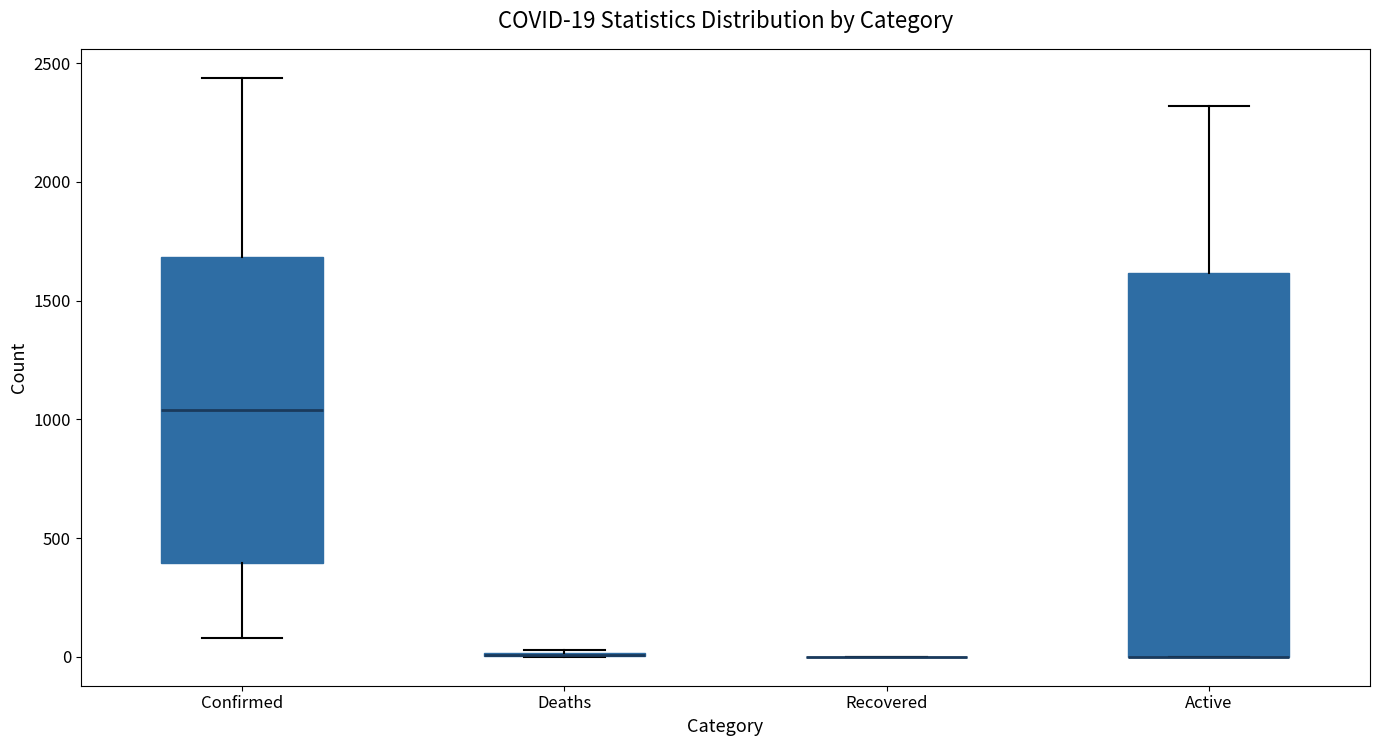

Comparing the boxes themselves (not the whiskers), which one is the tallest?

Active